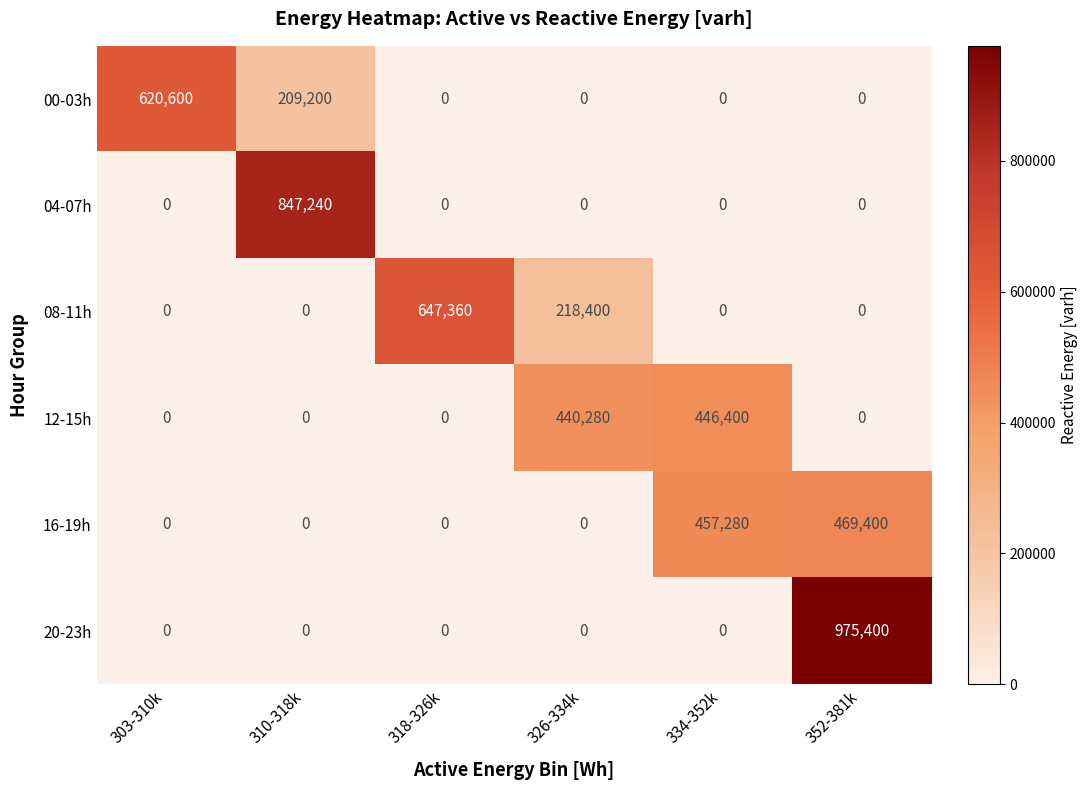

Which series has the largest range (max minus min)?

20-23h